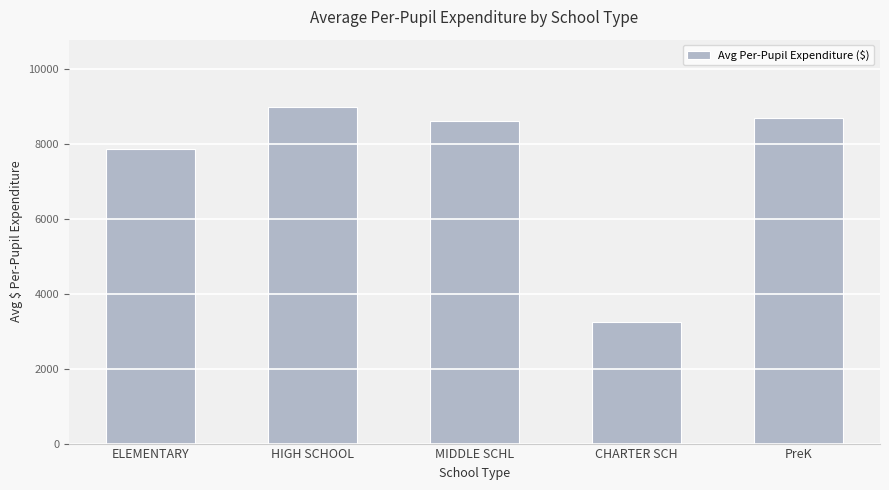

What is the change in value from MIDDLE SCHL to CHARTER SCH?

-5347.2